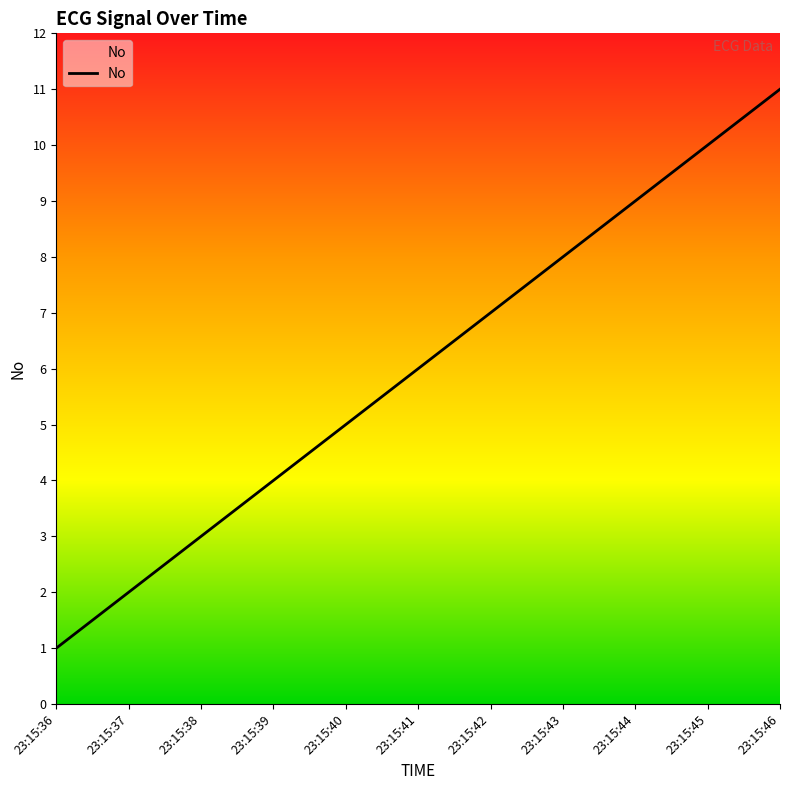

List the labels in order of value, smallest first.

23:15:36, 23:15:37, 23:15:38, 23:15:39, 23:15:40, 23:15:41, 23:15:42, 23:15:43, 23:15:44, 23:15:45, 23:15:46